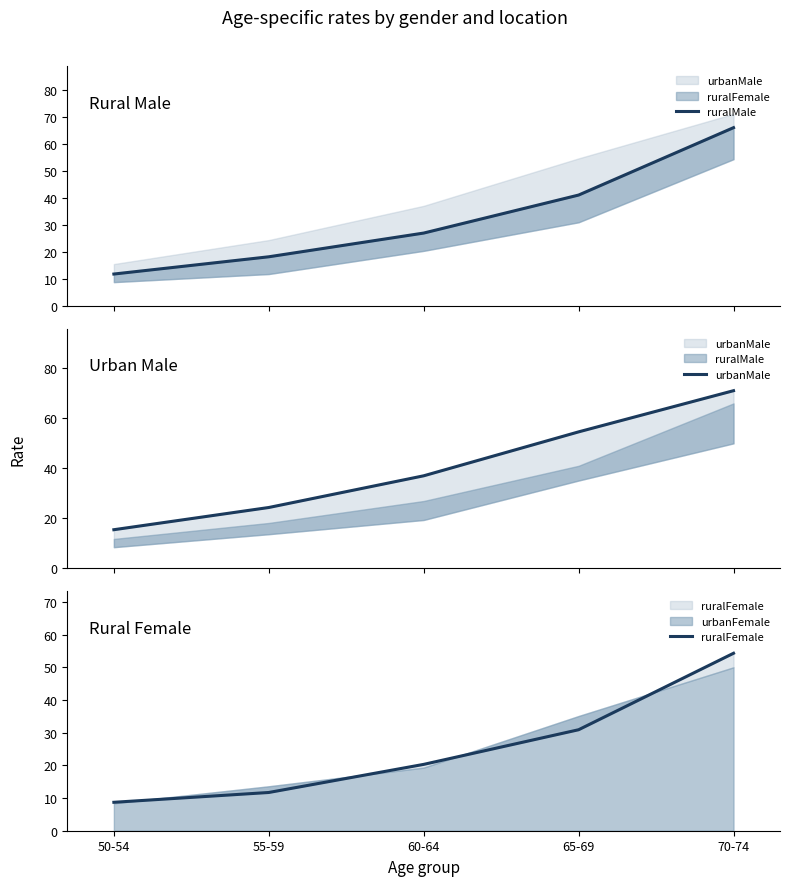

What is the maximum value for ruralFemale?

54.3